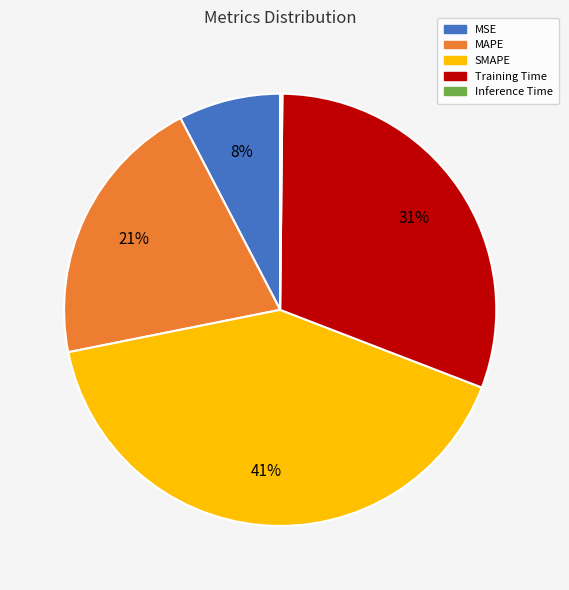

To the nearest percent, what is the average slice percentage?

20%